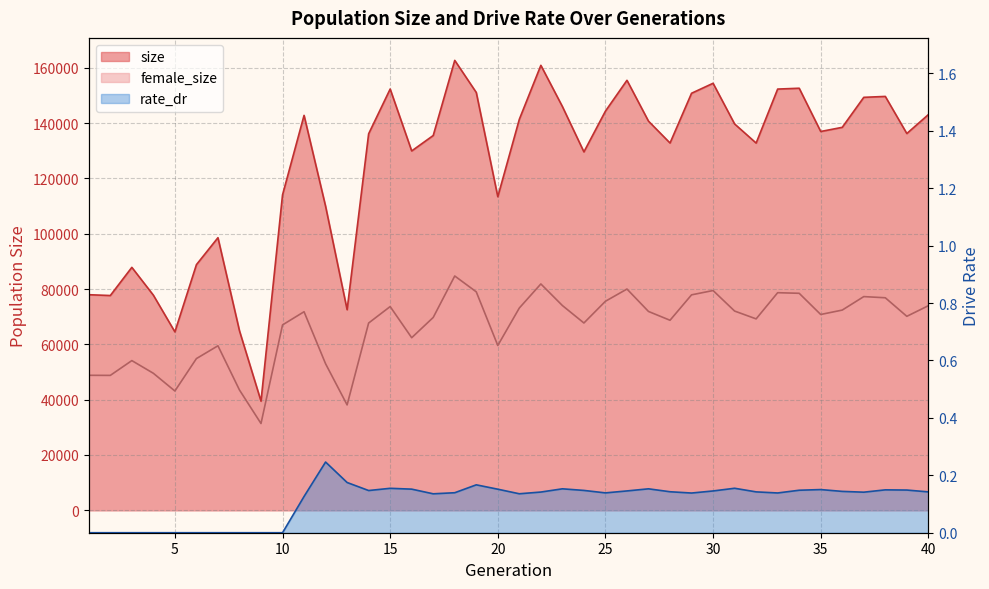

What is the average value of the rate_dr series?

0.1